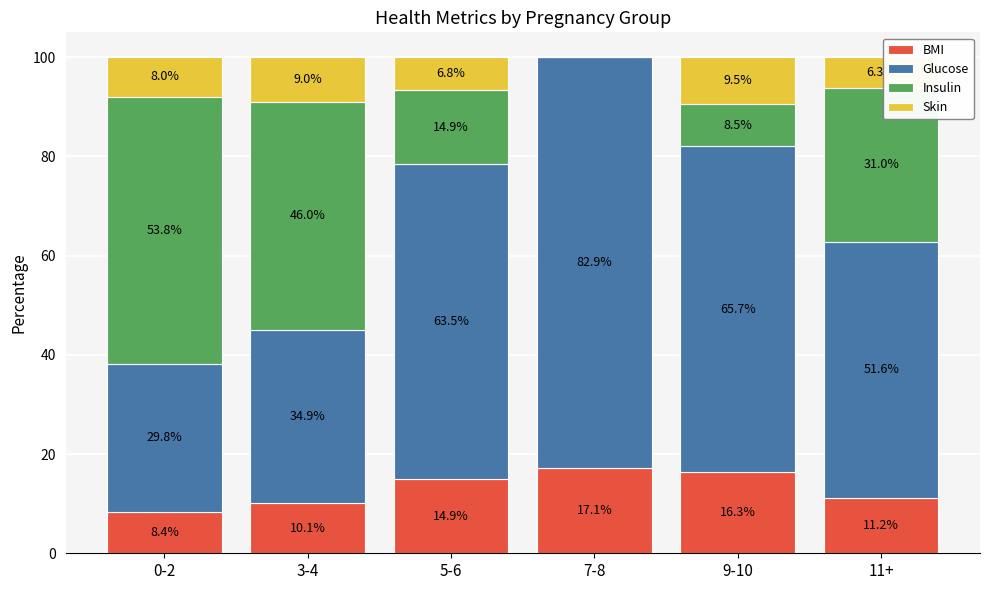

The BMI series shows 14.9 at 5-6. True or false?

True